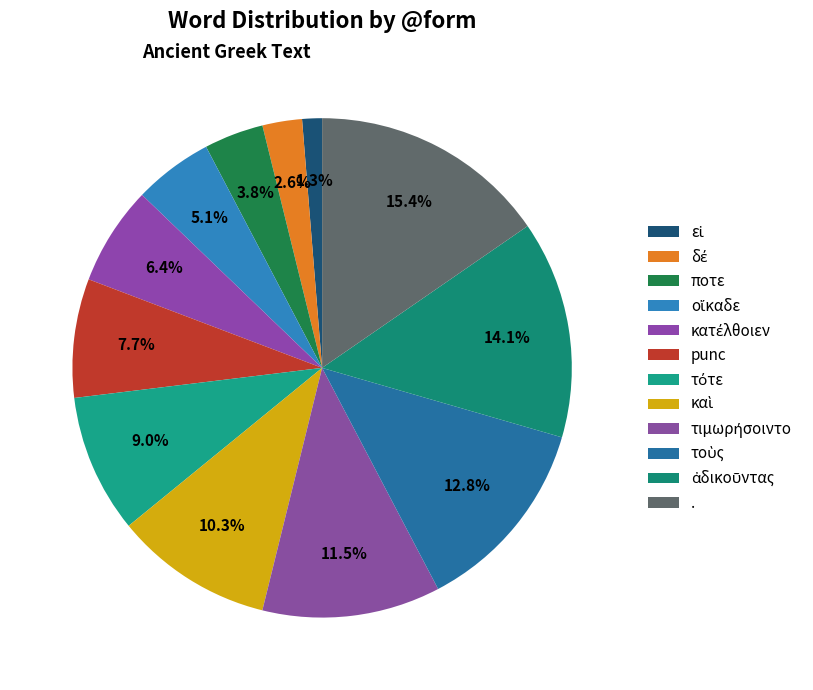

Is there a majority slice in this chart?

No